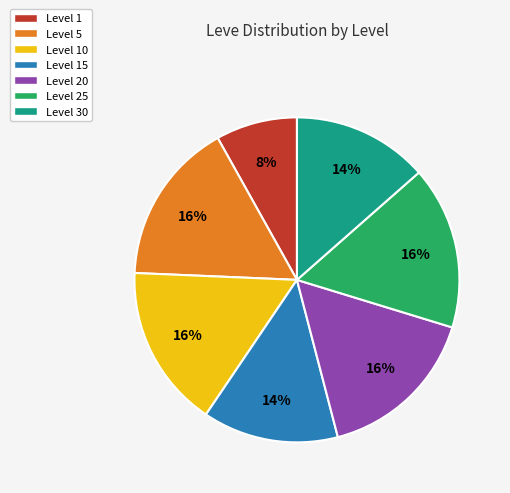

Approximately how many times larger is the value at Level 15 compared to Level 30?

1.0